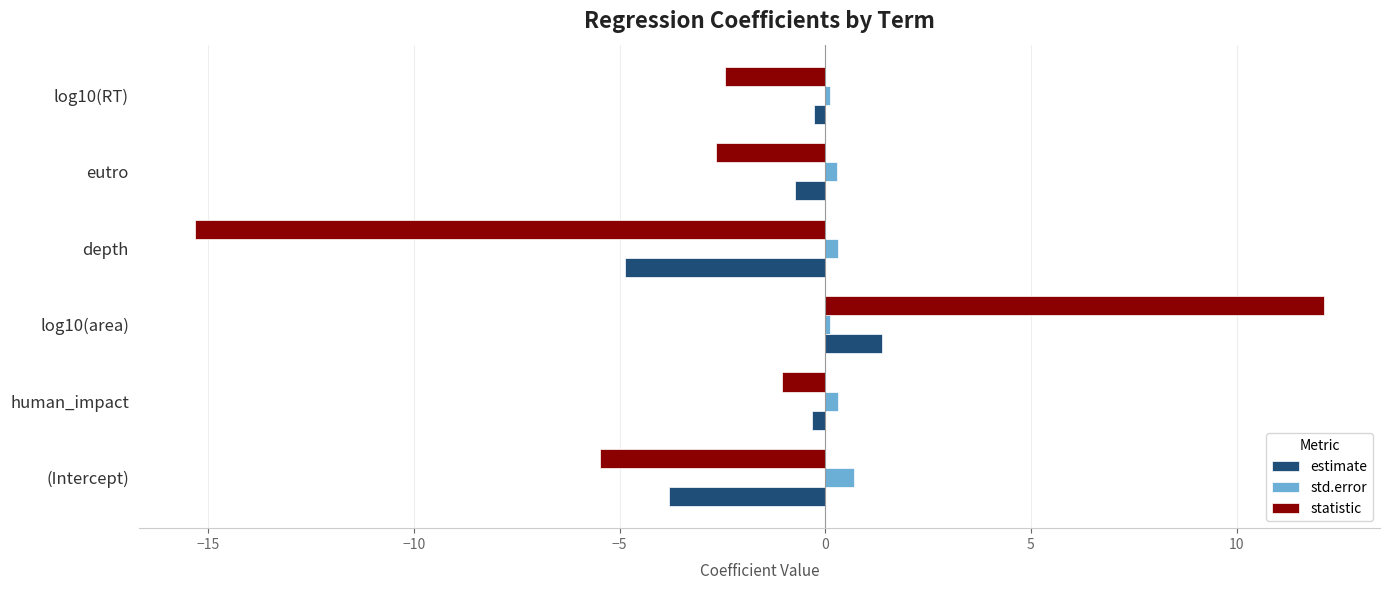

What is the sum of all statistic values?

-14.8